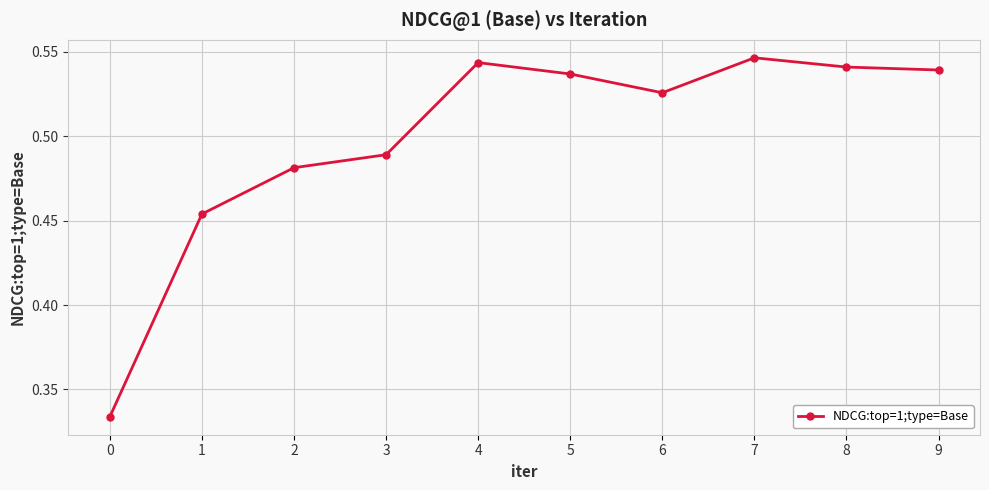

Is it true that the value at 5 is 0.8?

False